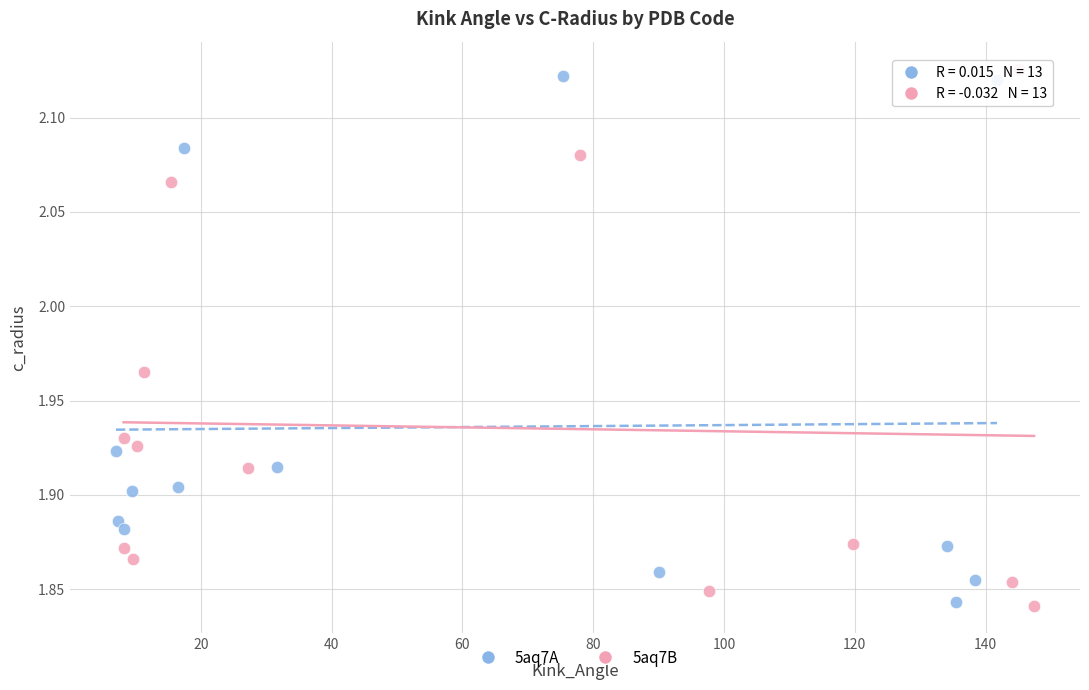

What are all the series names shown in the legend?

5aq7A, 5aq7B